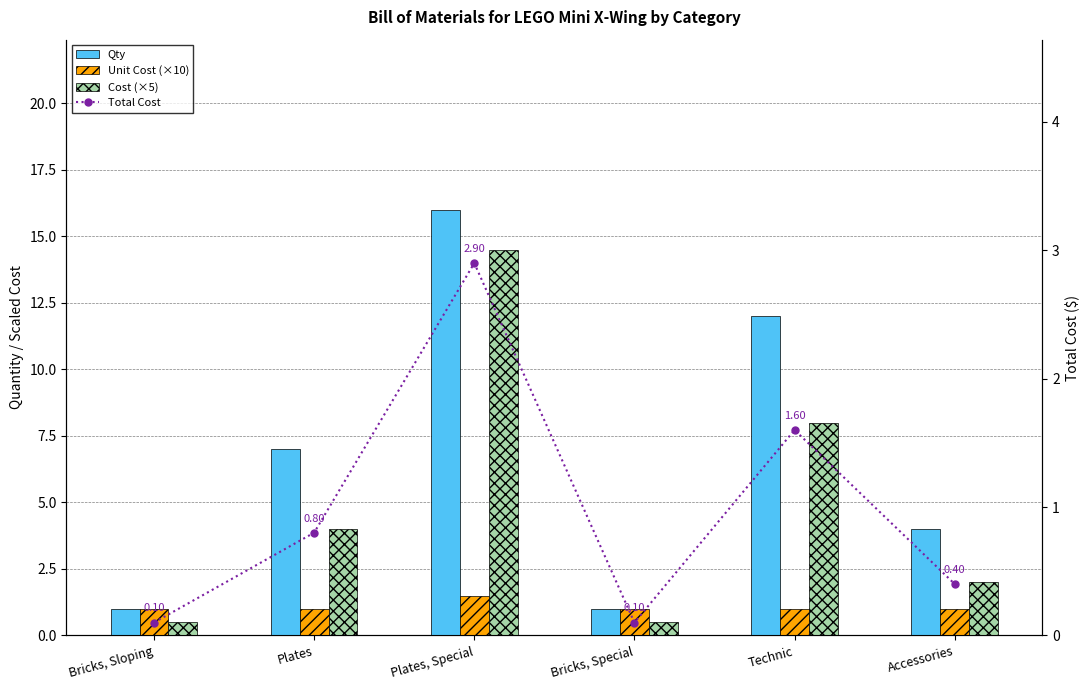

Which series changed the most between Bricks, Sloping and Plates?

Qty